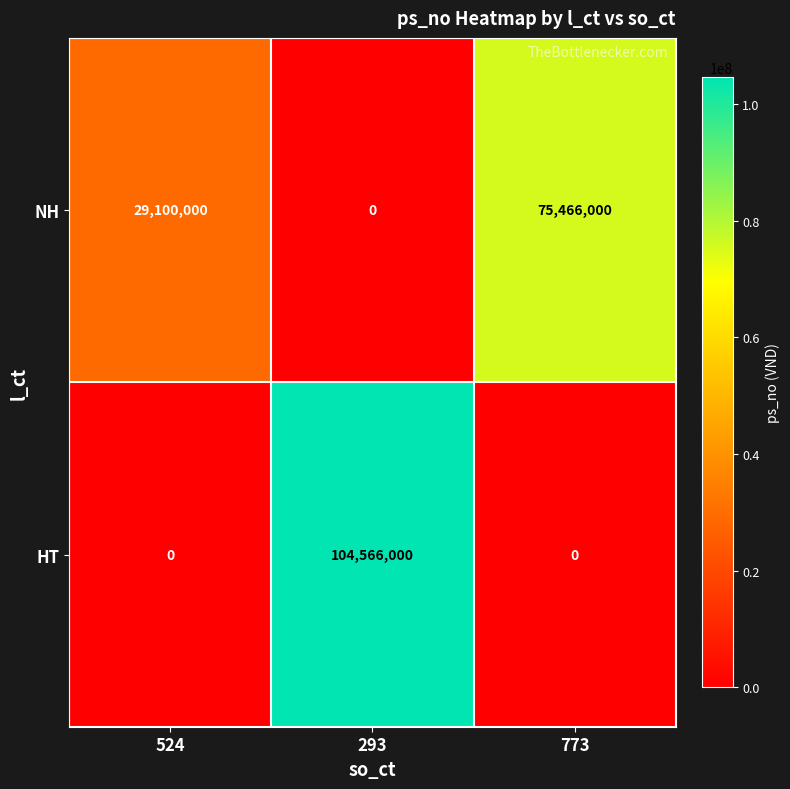

The HT series shows 70299235 at 773. True or false?

False